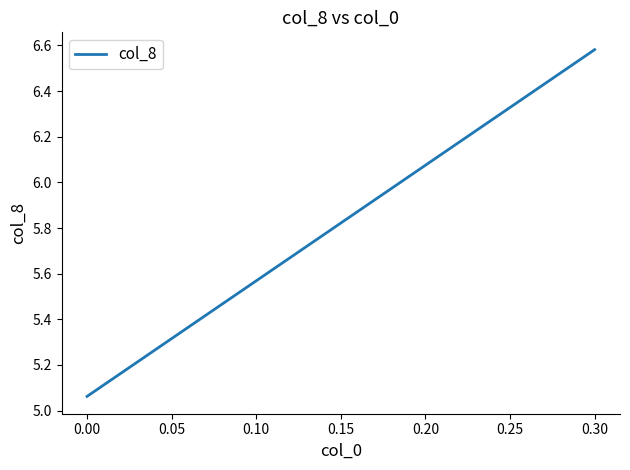

Does the chart display data point markers on the line(s)?

No